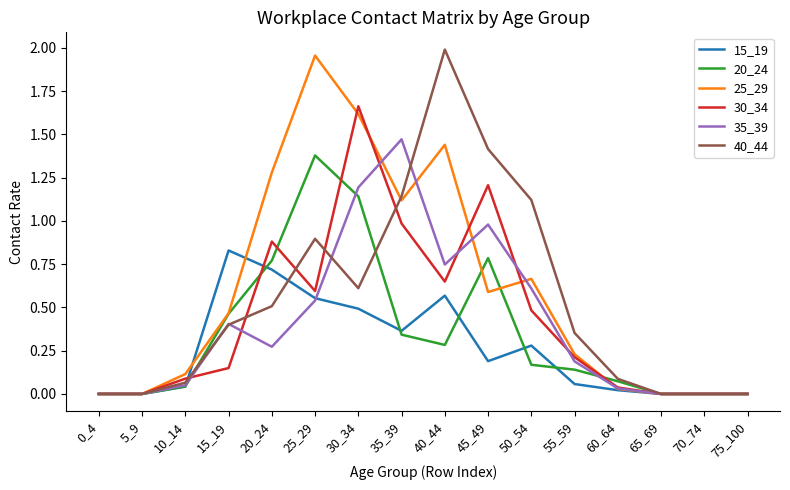

Is this an area chart (filled region under the line)?

No